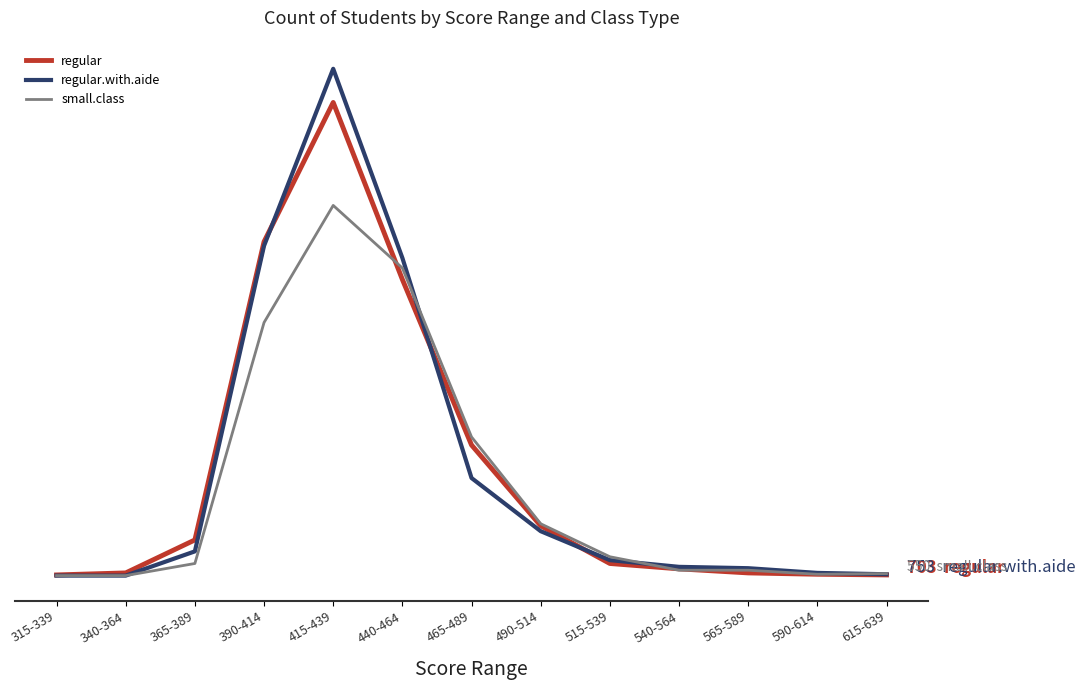

What are all the series names shown in the legend?

regular, regular.with.aide, small.class